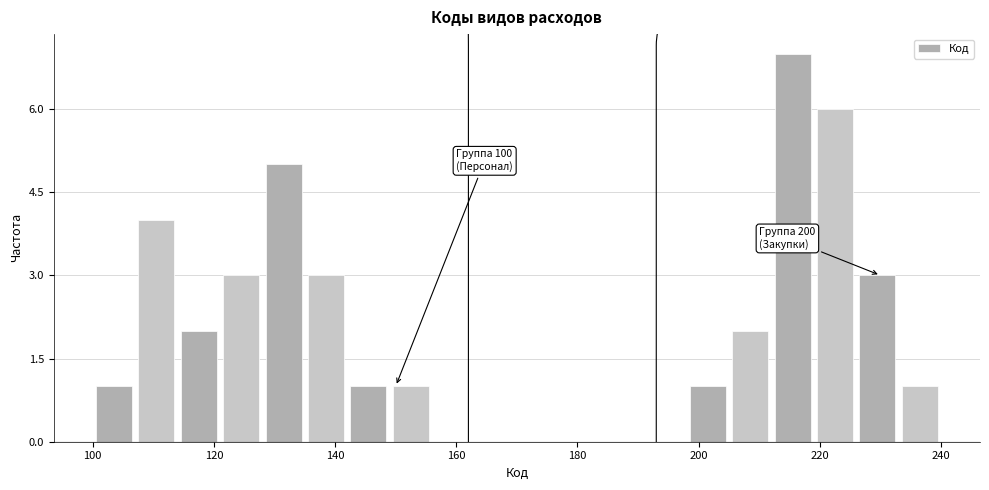

Around what value on the x-axis is the tallest bar? Give the approximate position of its centre, as read against the axis.

216